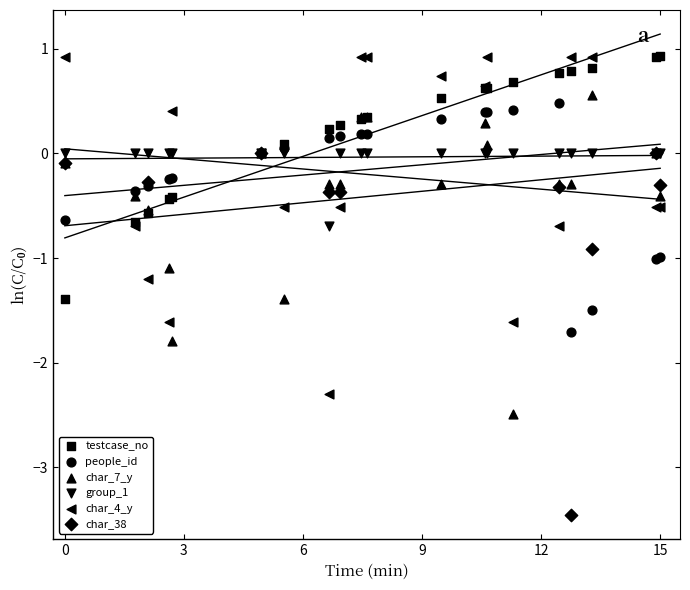

Which series has the largest total across all categories?

testcase_no